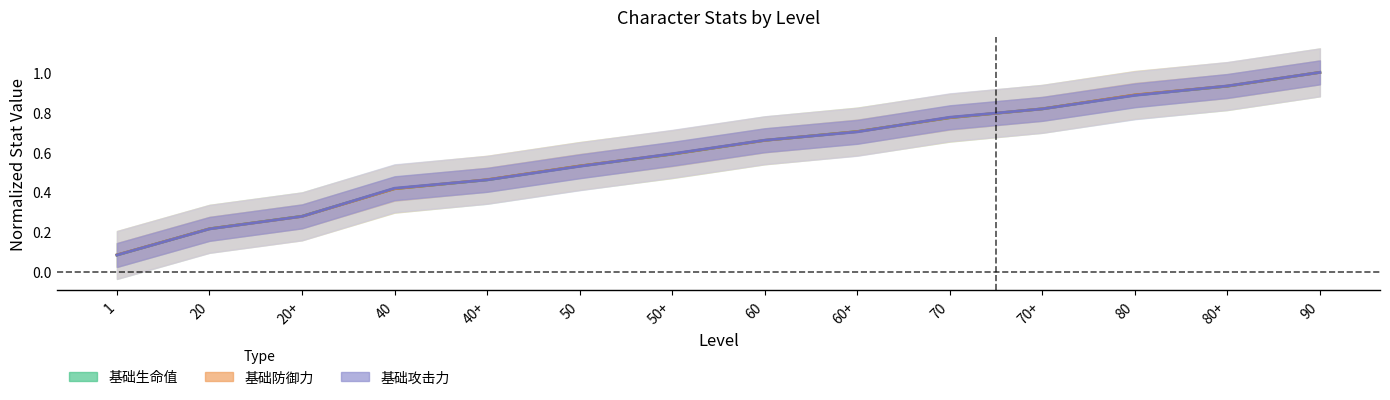

Count the number of categories in the chart.

14